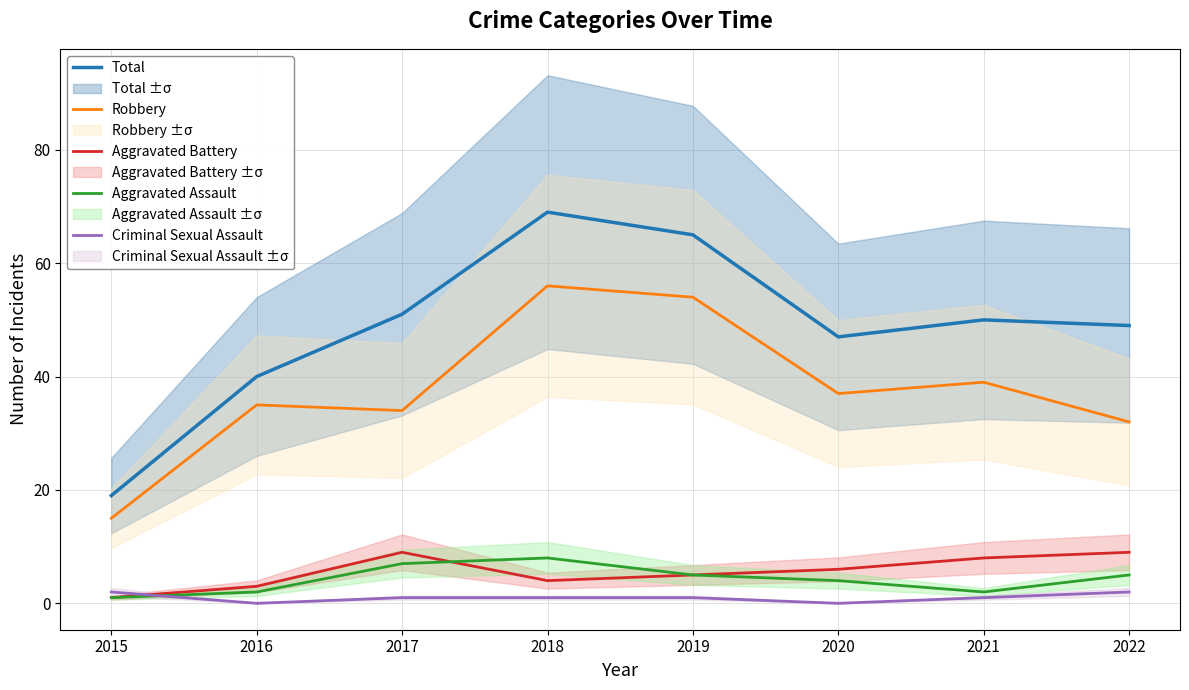

Rank the series at 2017 from highest to lowest value.

Total, Robbery, Aggravated Battery, Aggravated Assault, Criminal Sexual Assault